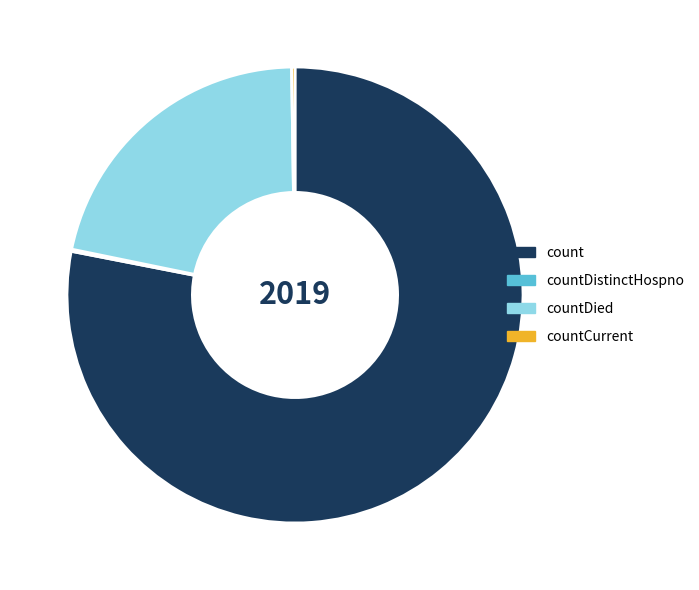

Is it true that count is 78% of the pie?

True